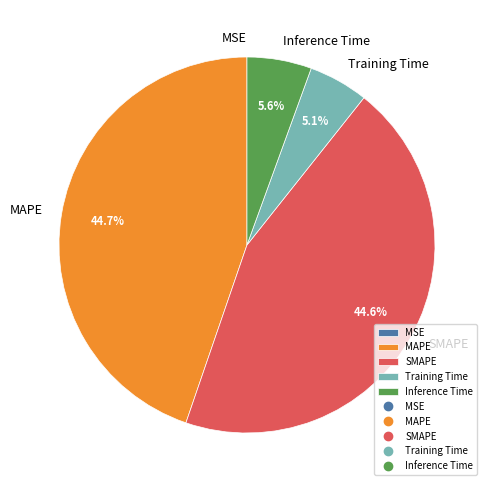

What percentage is the MAPE slice, to the nearest percent?

45%